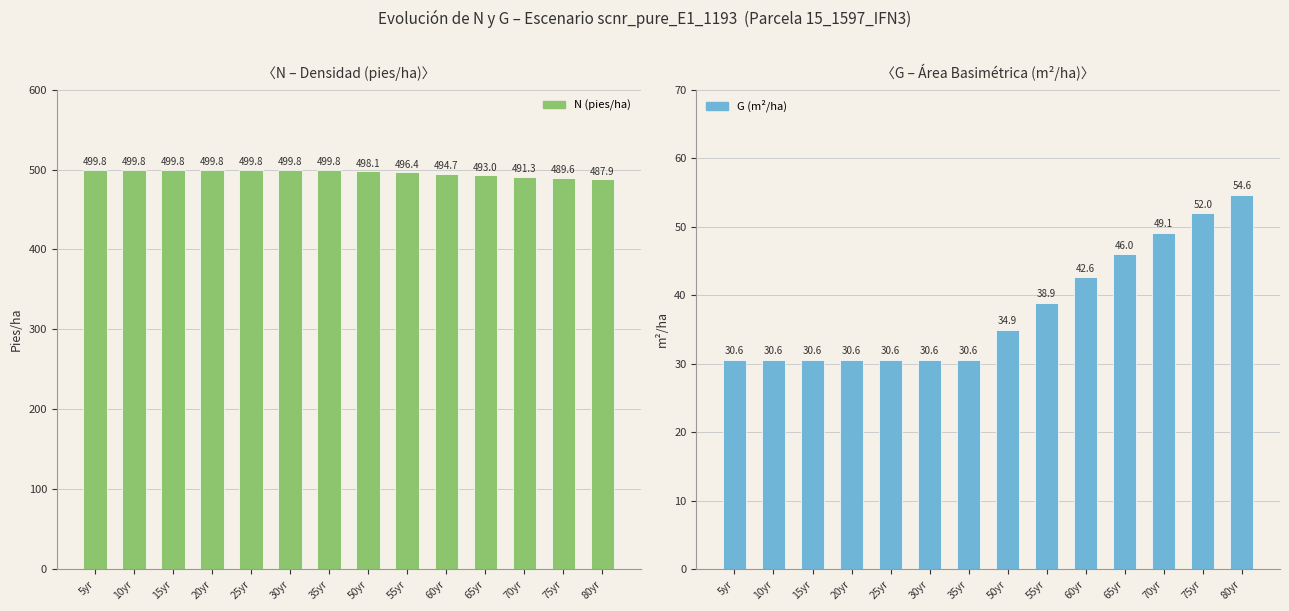

Which category has the highest value across all series?

5yr